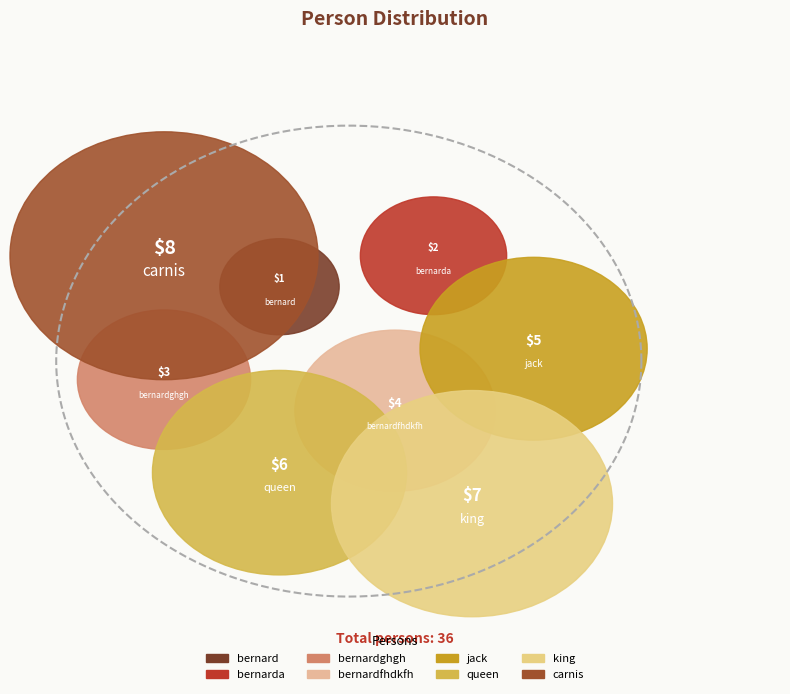

Is the sum of carnis and bernarda greater than half?

No